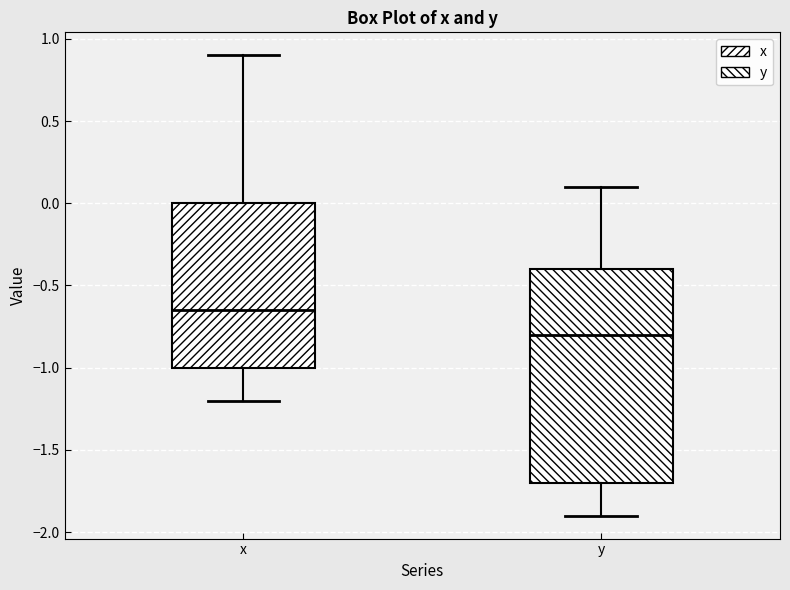

Where is the upper edge of the box for x on the y-axis? The values are not printed on the chart, so give them approximately, as read against the axis.

0.00